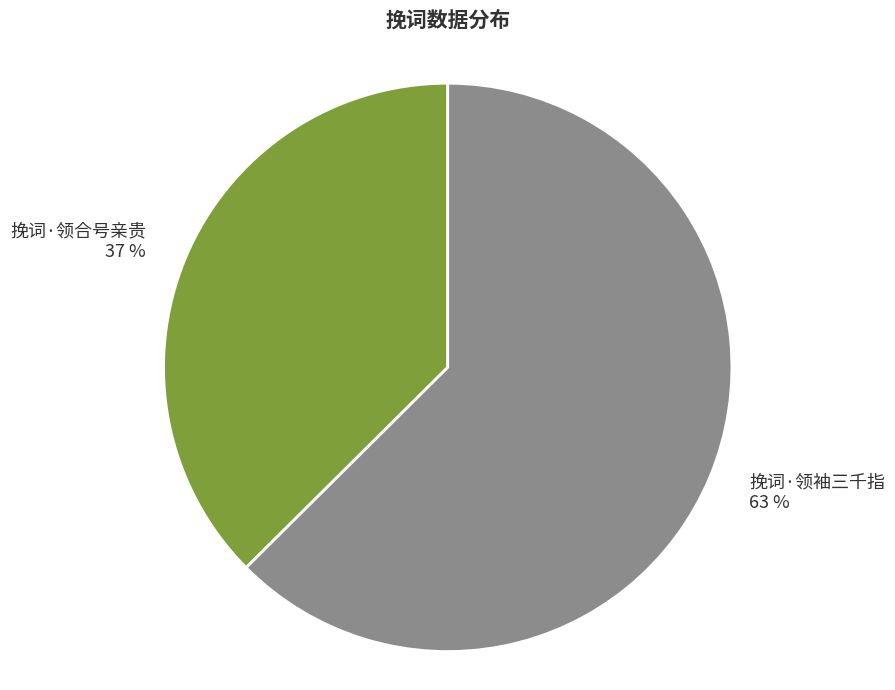

Is it true that 挽词·领袖三千指 is 68% of the pie?

False